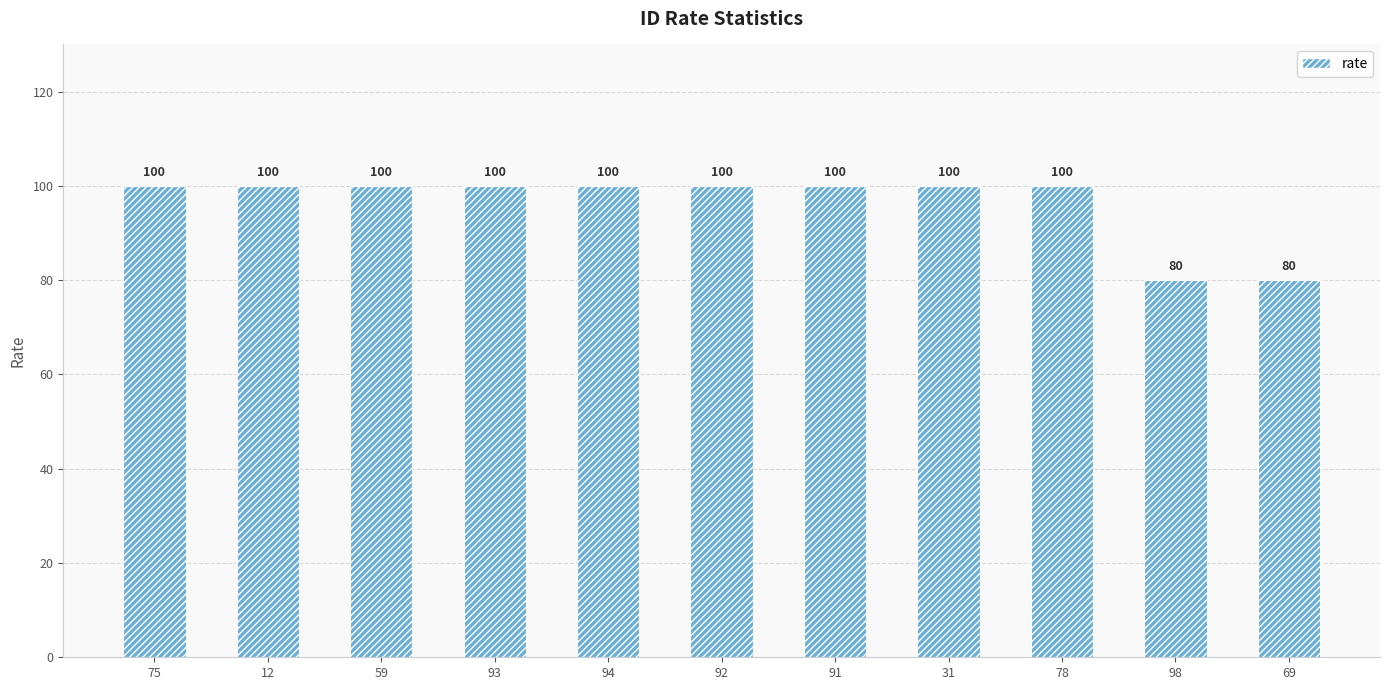

What is the greatest value displayed?

100